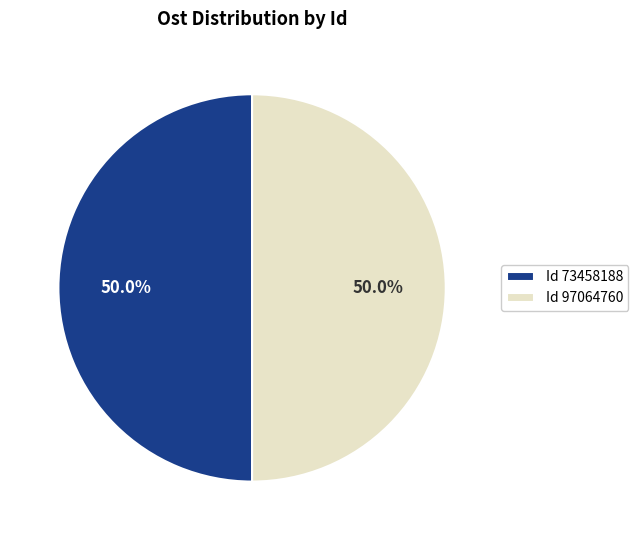

What percentage do Id 73458188 and Id 97064760 together represent?

100.0%